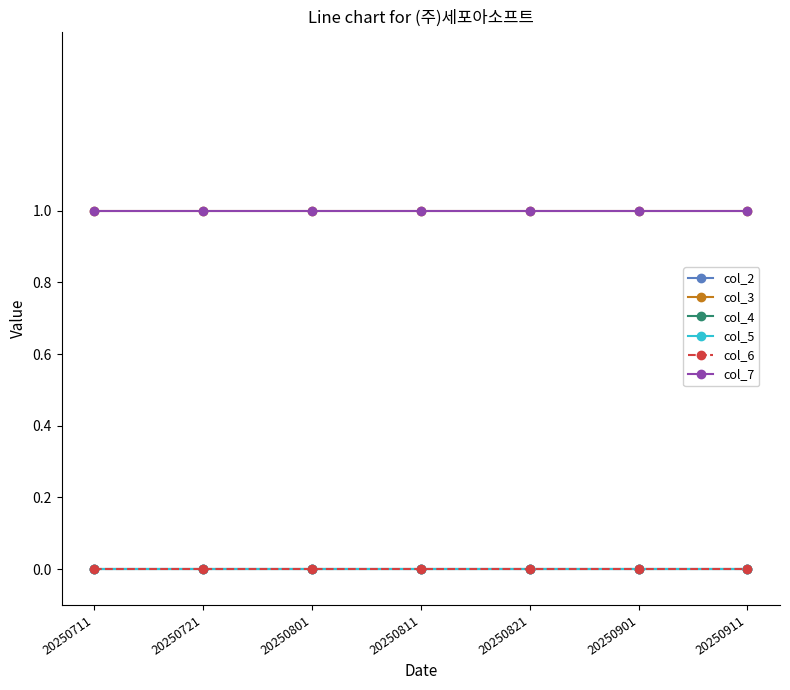

At which category is the sum across all series the highest?

20250711